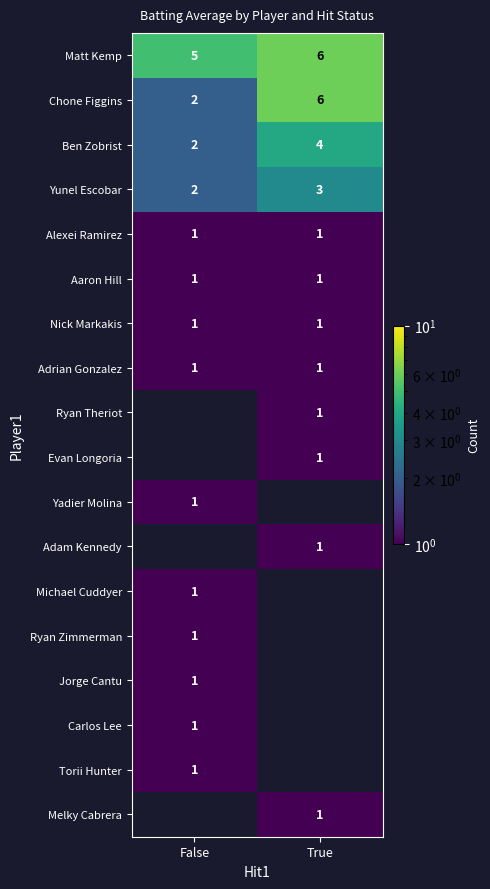

What is the highest value of the Chone Figgins series?

6